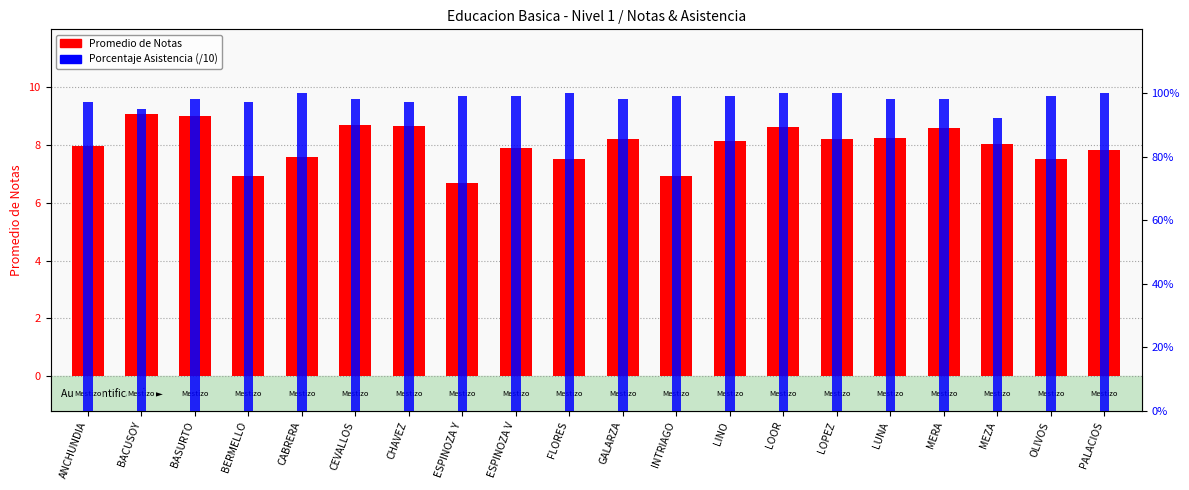

Is it true that Porcentaje Asistencia equals 10.0 at PALACIOS?

True